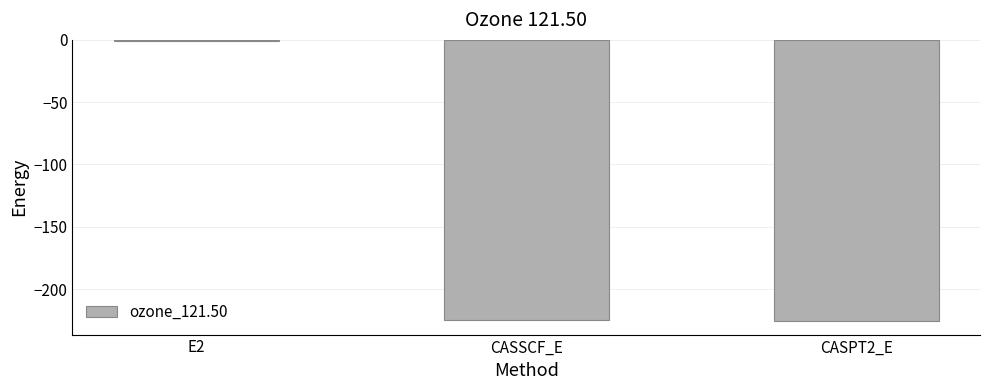

What value does the data have at E2?

-0.7